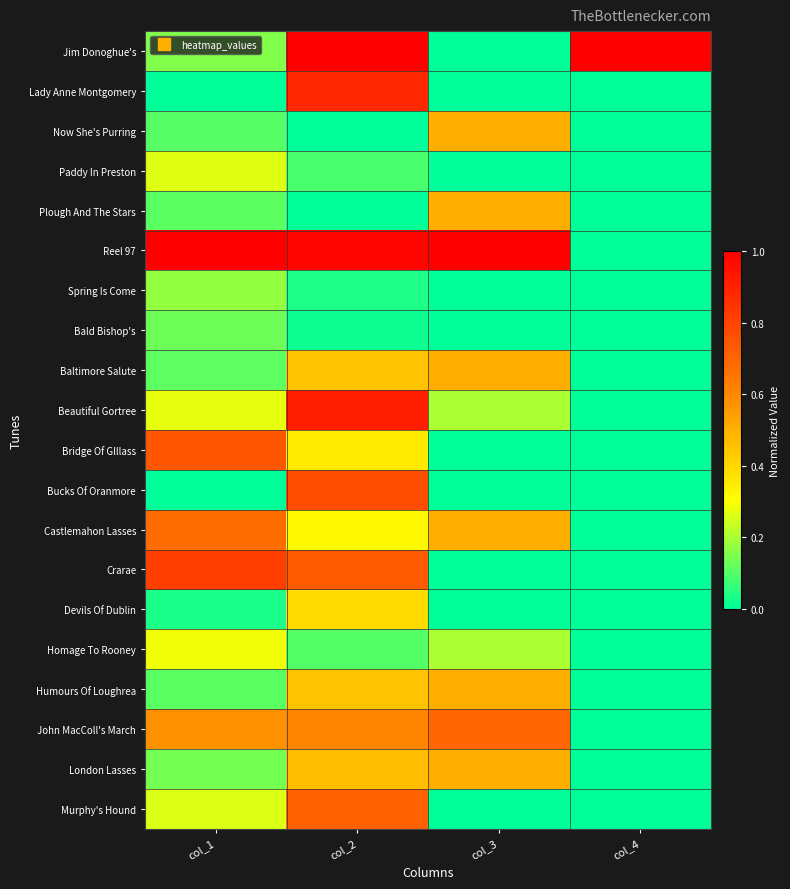

What is the spread (max minus min) of values at col_4?

1.0